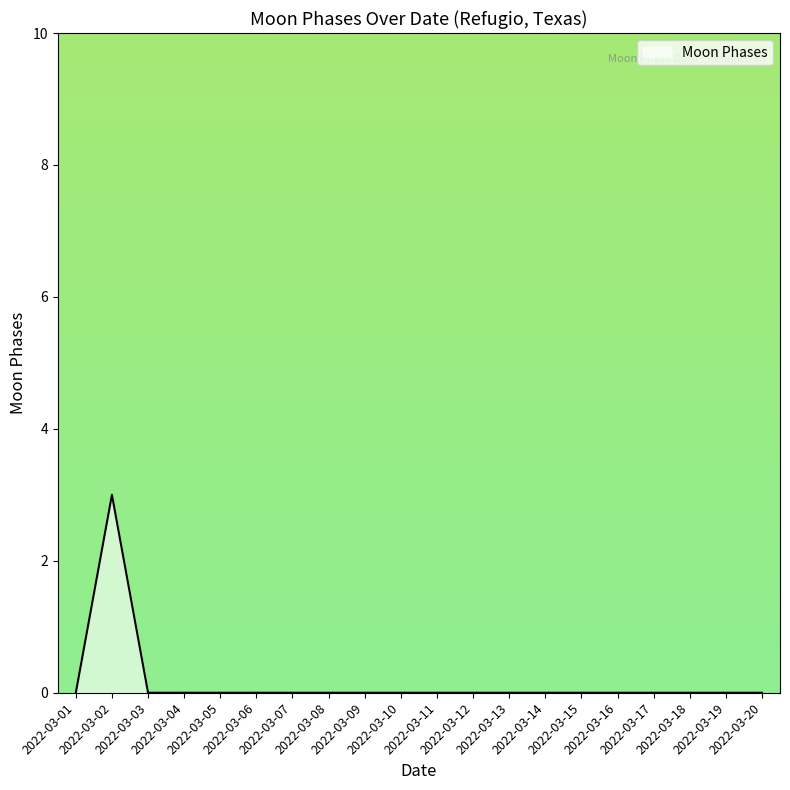

True or false: the data shows 2 at 2022-03-13.

False